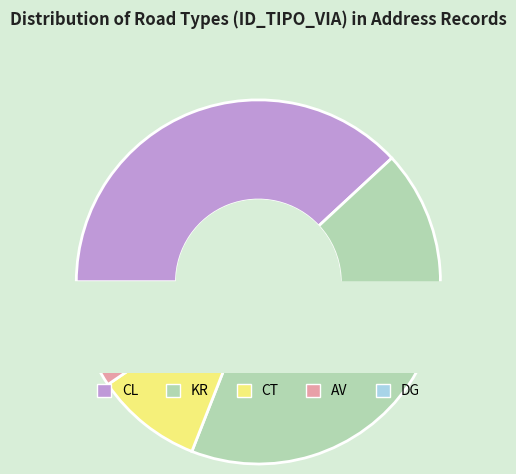

To the nearest percent, what is the combined percentage of DG and CT?

14%